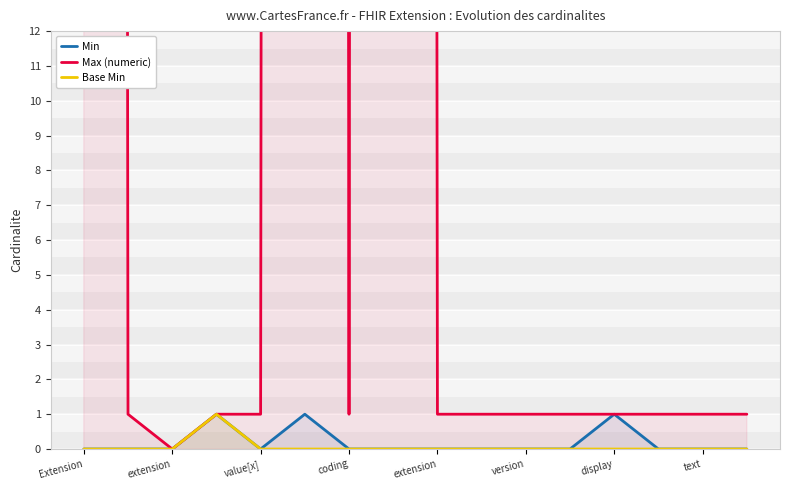

Reading left to right, transcribe all the data shown in this chart.

Min: 0	0	0	1	0	1	0	0	0	0	0	0	1	0	0	0
Max (numeric): 999	1	0	1	1	999	1	999	1	1	1	1	1	1	1	1
Base Min: 0	0	0	1	0	0	0	0	0	0	0	0	0	0	0	0